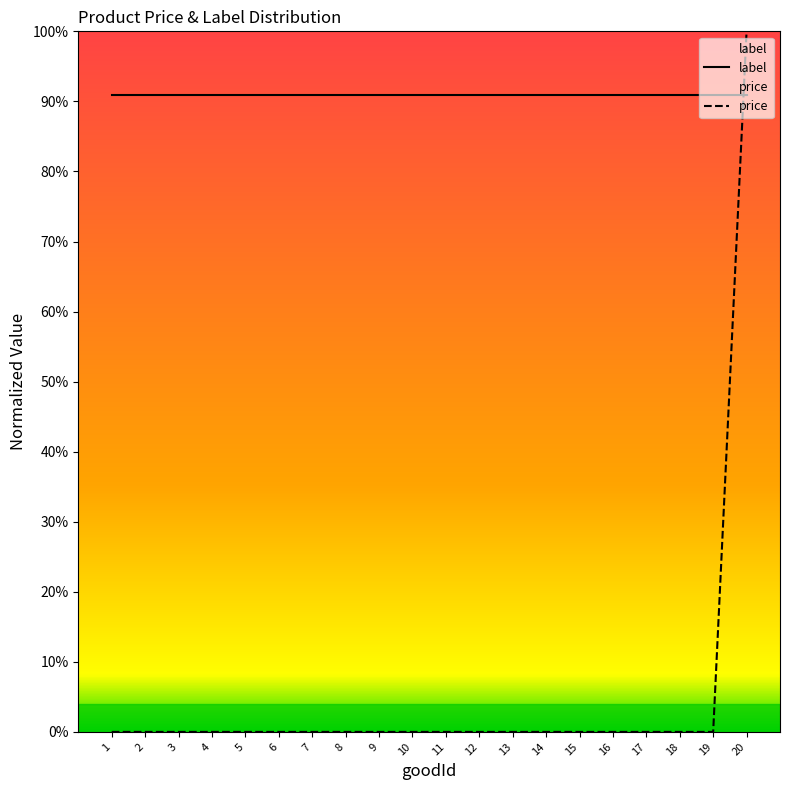

List the labels in order of value, smallest first.

1, 2, 3, 4, 5, 6, 7, 8, 9, 10, 11, 12, 13, 14, 15, 16, 17, 18, 19, 20